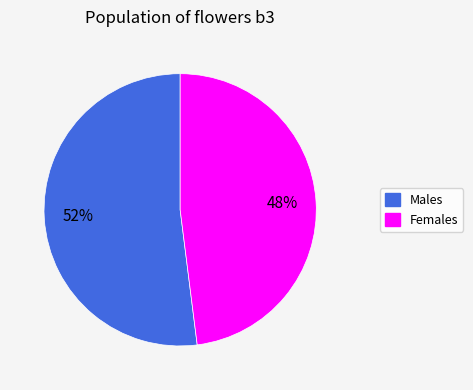

Is there a majority slice in this chart?

Yes